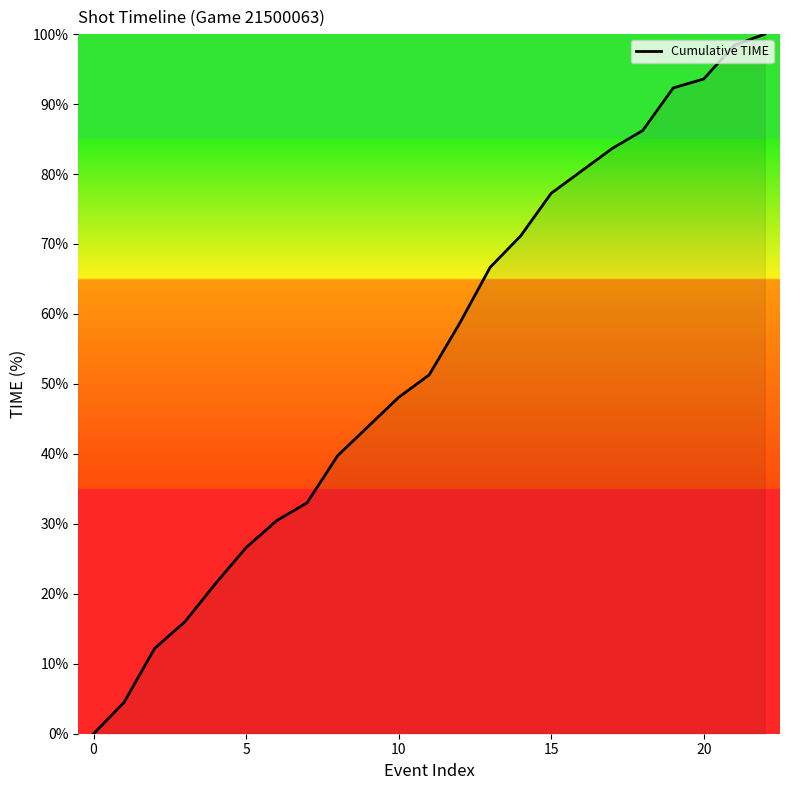

How many lines are shown in the chart?

1